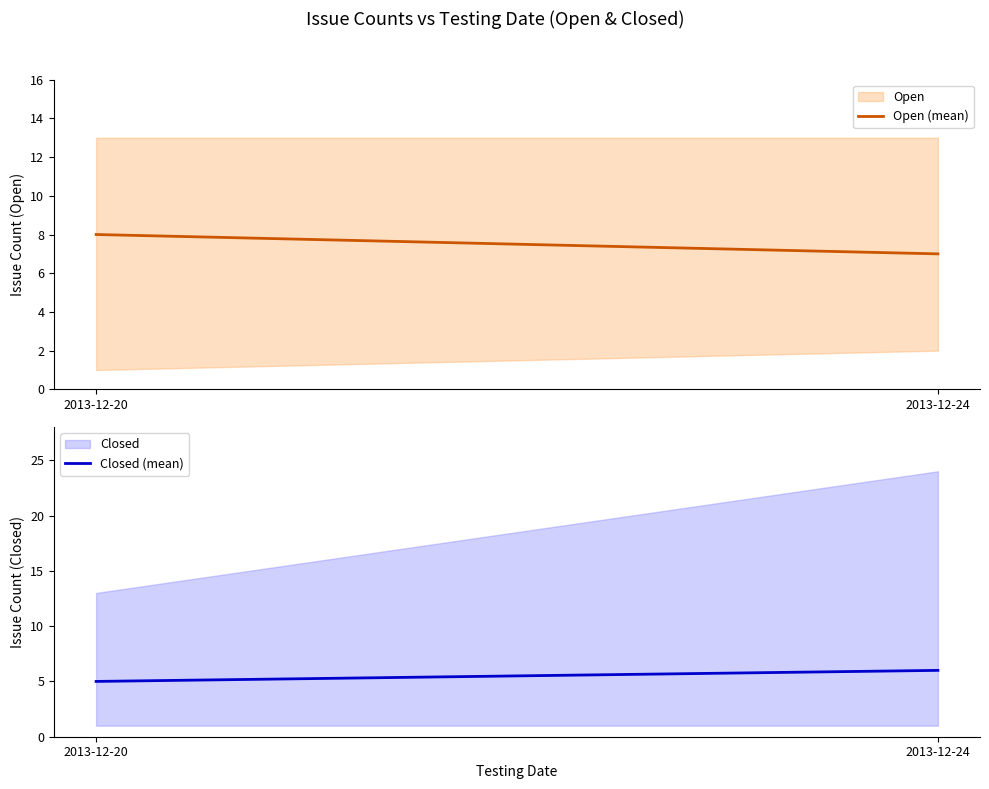

Reading right to left, what are all the values shown in this chart?

Open (mean): 7	8
Closed (mean): 6	5